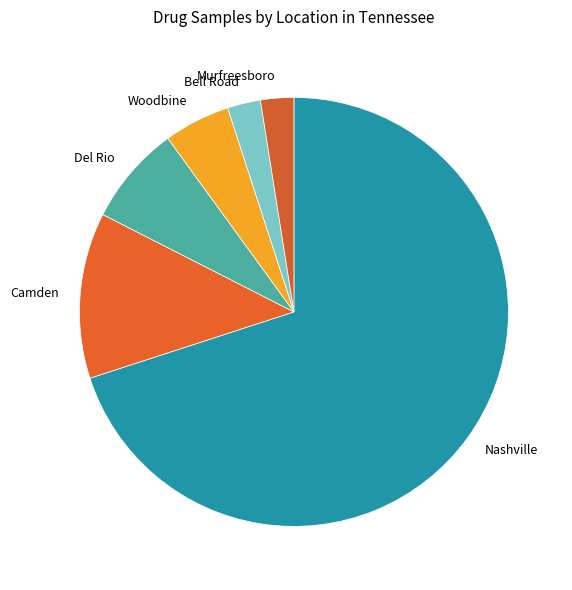

Which slice is the largest?

Nashville